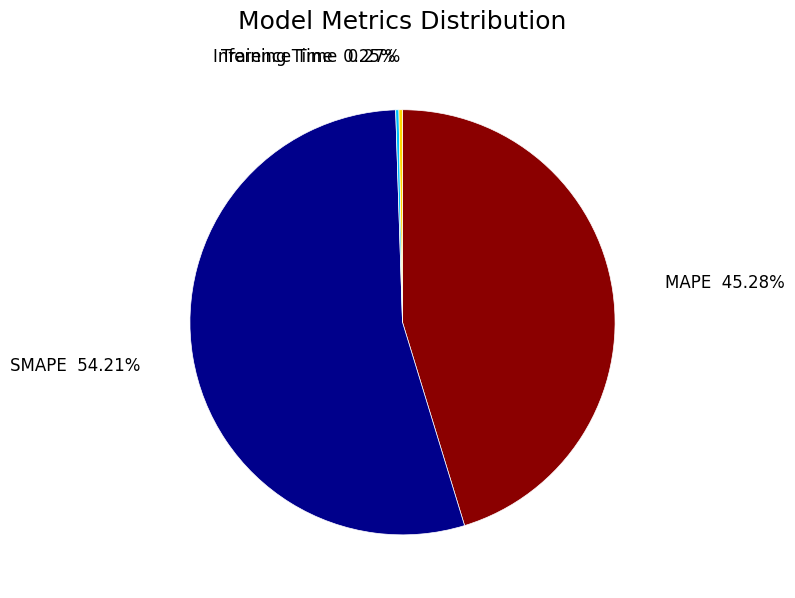

To the nearest percent, what is the difference between the largest and smallest slice percentages?

54%